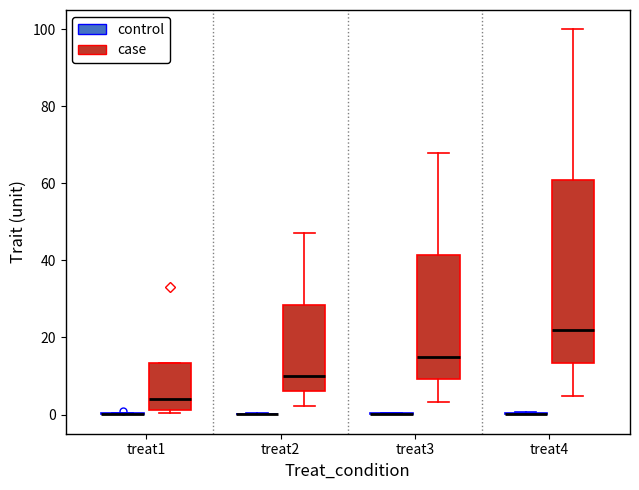

Reading left to right, transcribe this box plot: for each box, give where its median line is, the range the box spans, and where its two whiskers end, as read against the y-axis. The values are not printed on the chart, so give them approximately, as read against the axis.

treat1 (control): box collapsed to a line at 0, whiskers 0 to 0
treat1 (case): median 4, box 2 to 14, whiskers 0 to 14
treat2 (control): box collapsed to a line at 0, whiskers 0 to 0
treat2 (case): median 10, box 6 to 28, whiskers 2 to 48
treat3 (control): box collapsed to a line at 0, whiskers 0 to 0
treat3 (case): median 16, box 10 to 42, whiskers 4 to 68
treat4 (control): box collapsed to a line at 0, whiskers 0 to 0
treat4 (case): median 22, box 14 to 62, whiskers 4 to 100